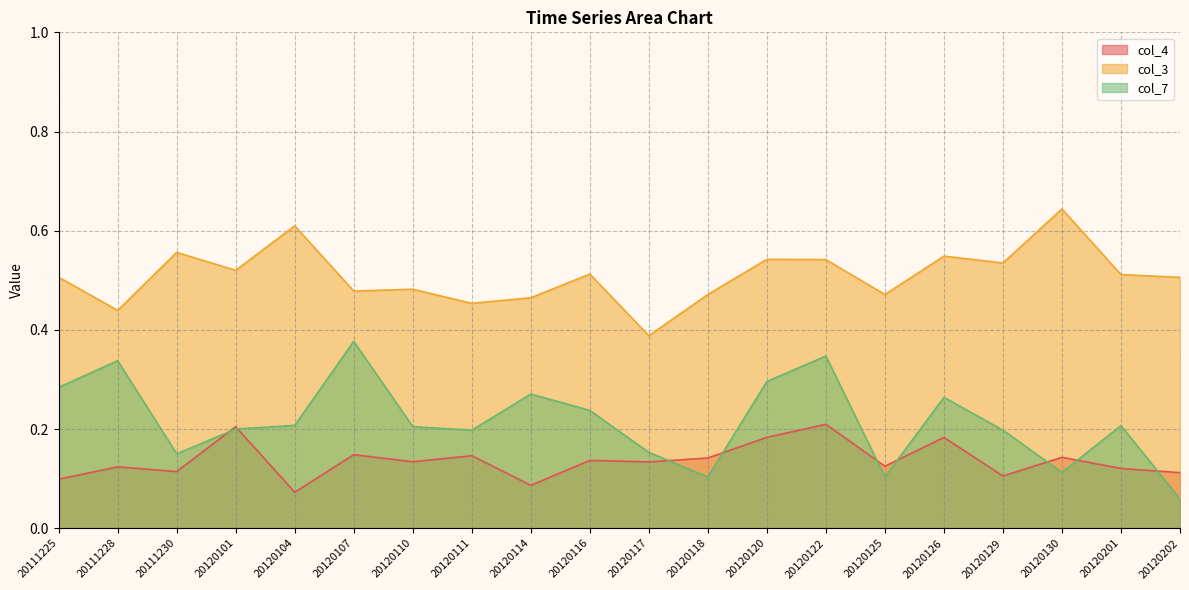

Which series has the largest range (max minus min)?

col_7